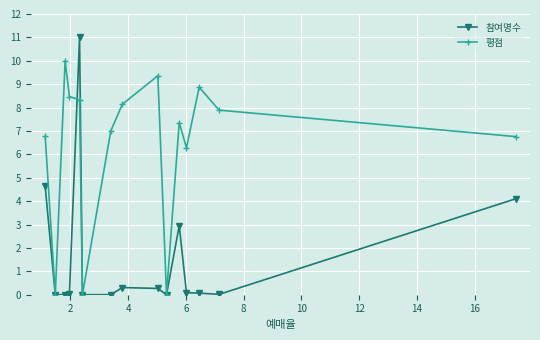

What is the maximum value for 평점?

10.0